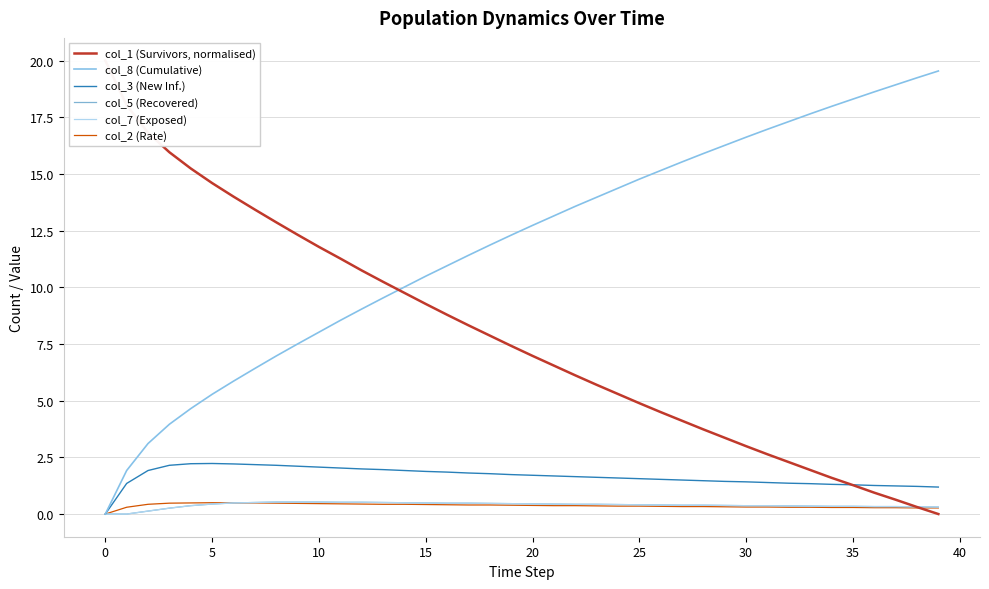

Count the number of categories in the chart.

40